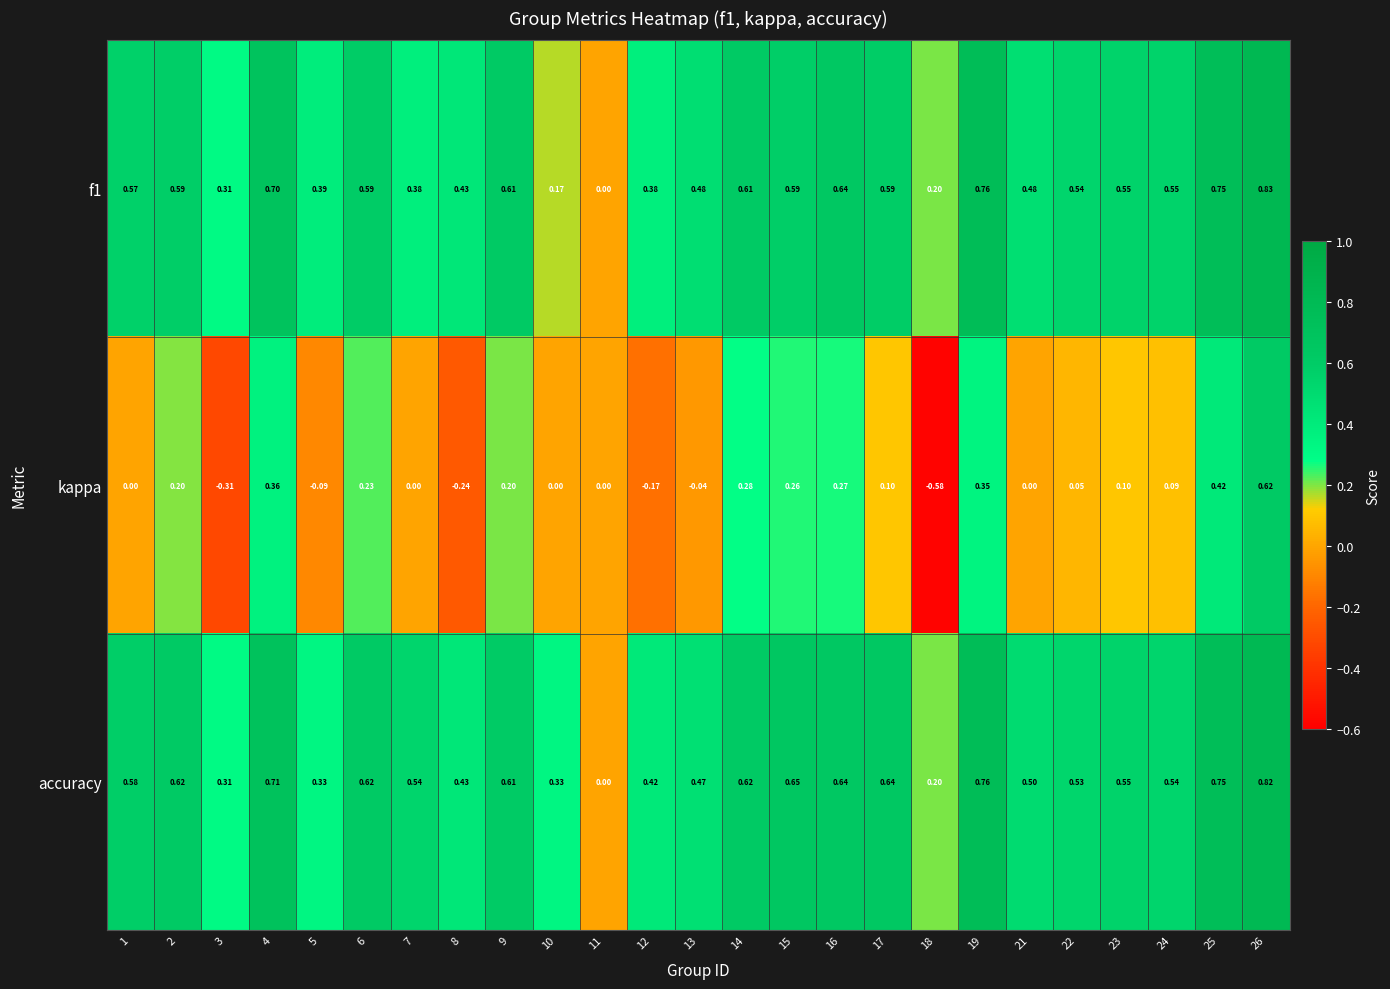

How many values in kappa are below zero?

6